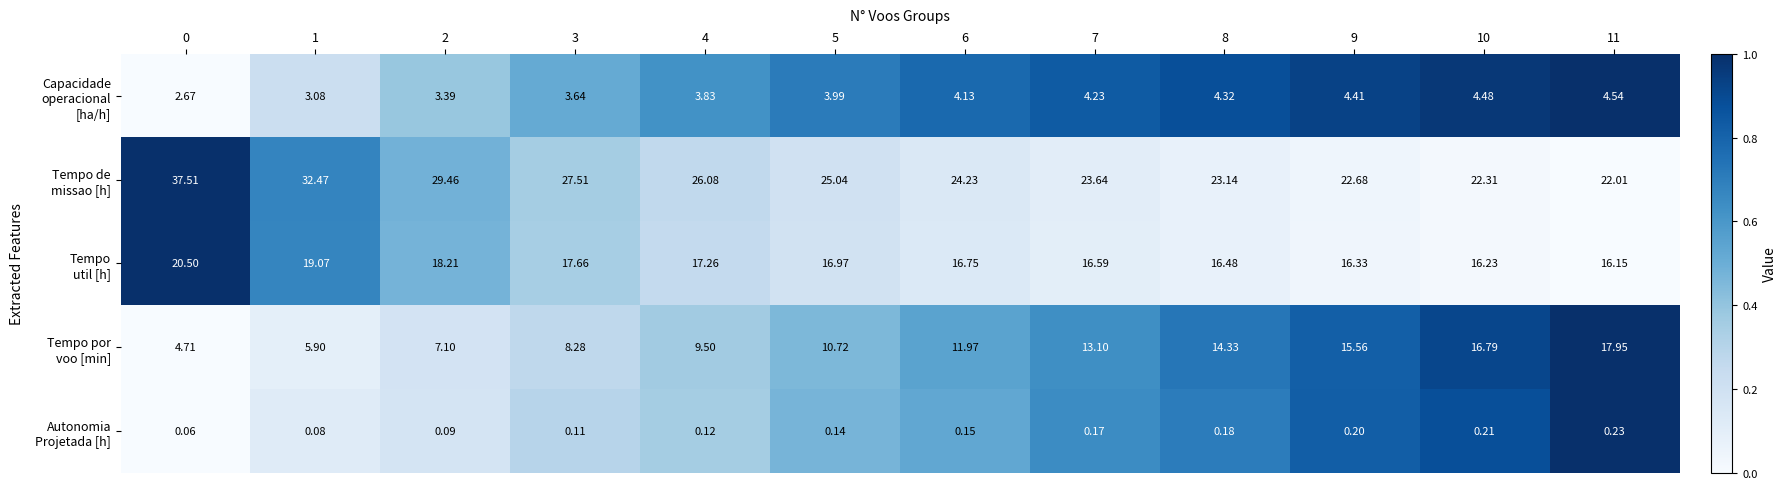

How many data points does each series have?

12